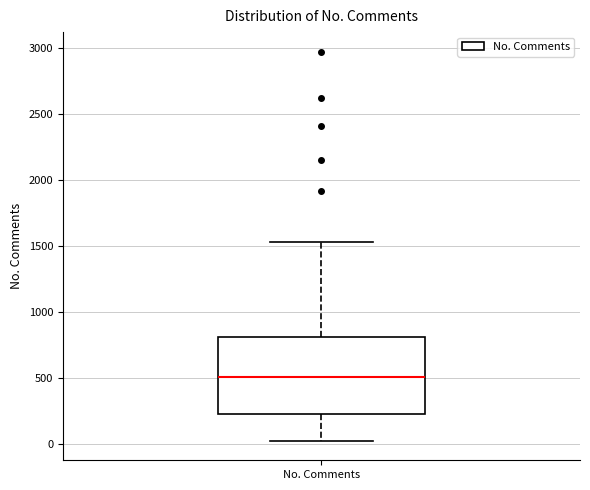

Read this box plot against the y-axis: the position of the median line, the range covered by the box, and the ends of both whiskers. The values are not printed on the chart, so give them approximately, as read against the axis.

median 500, box 250 to 800, whiskers 0 to 1550